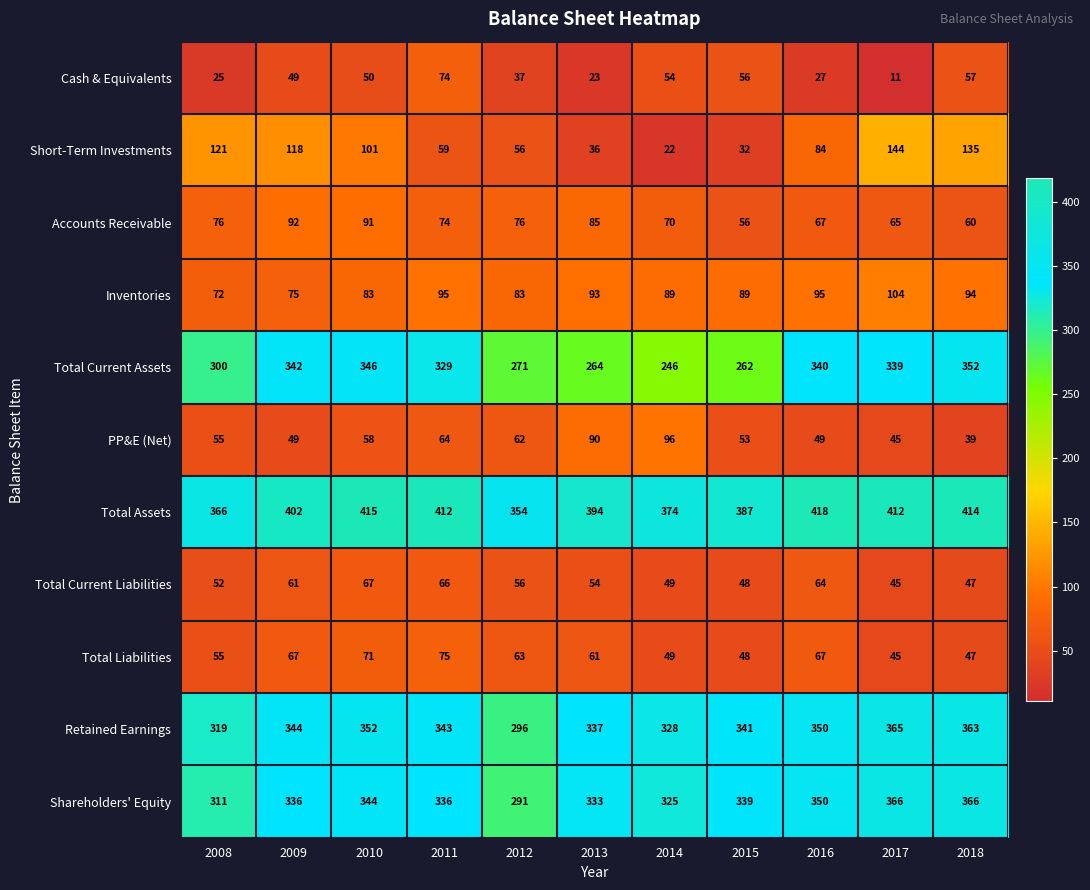

What is the minimum value shown in the chart?

11